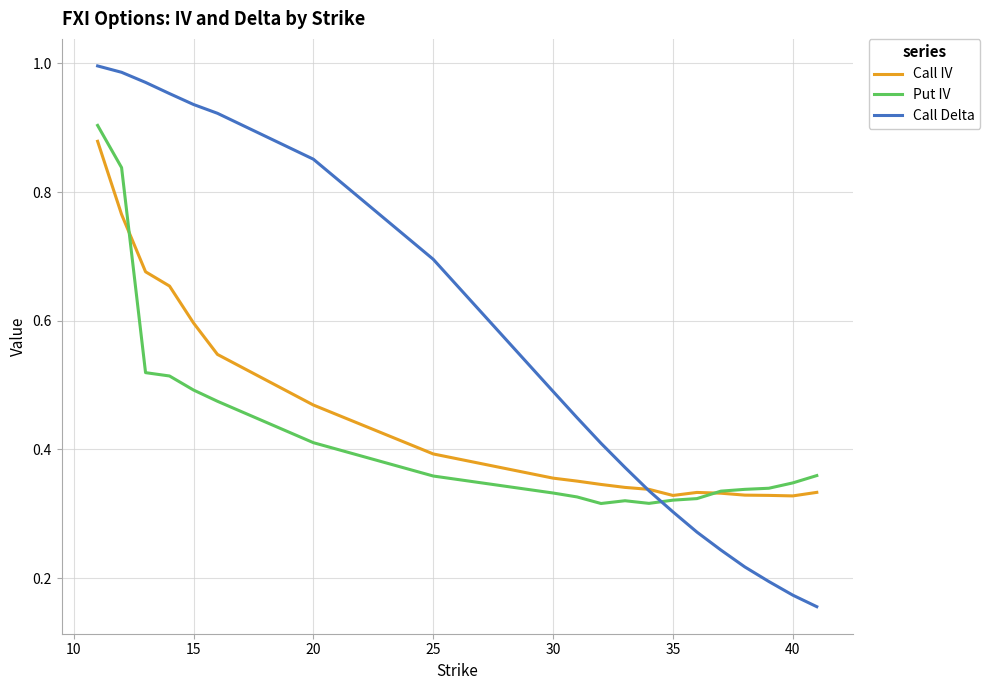

List the series in order of their overall mean, highest first.

Call Delta, Call IV, Put IV